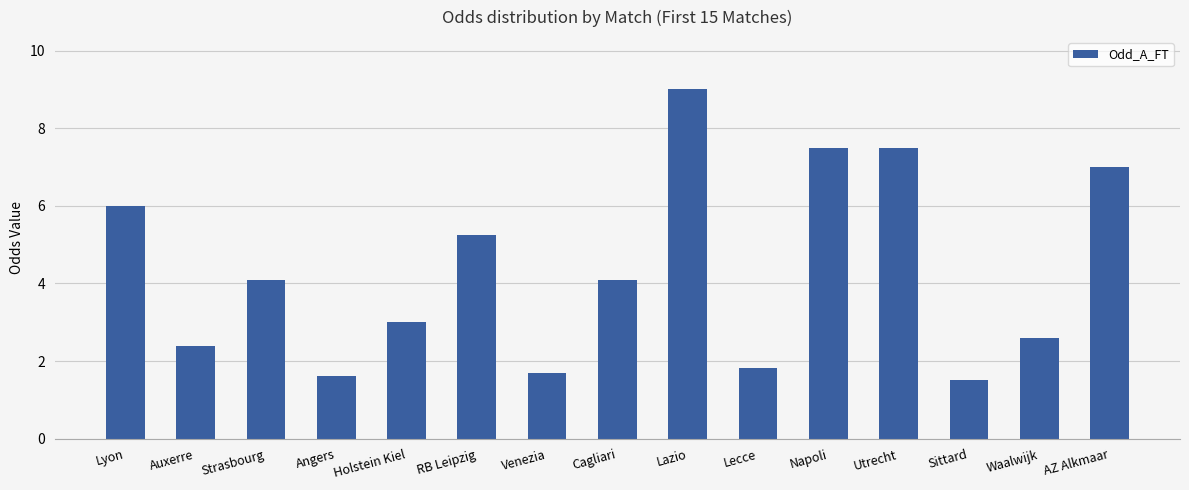

Which category has the lowest value across all series?

Sittard